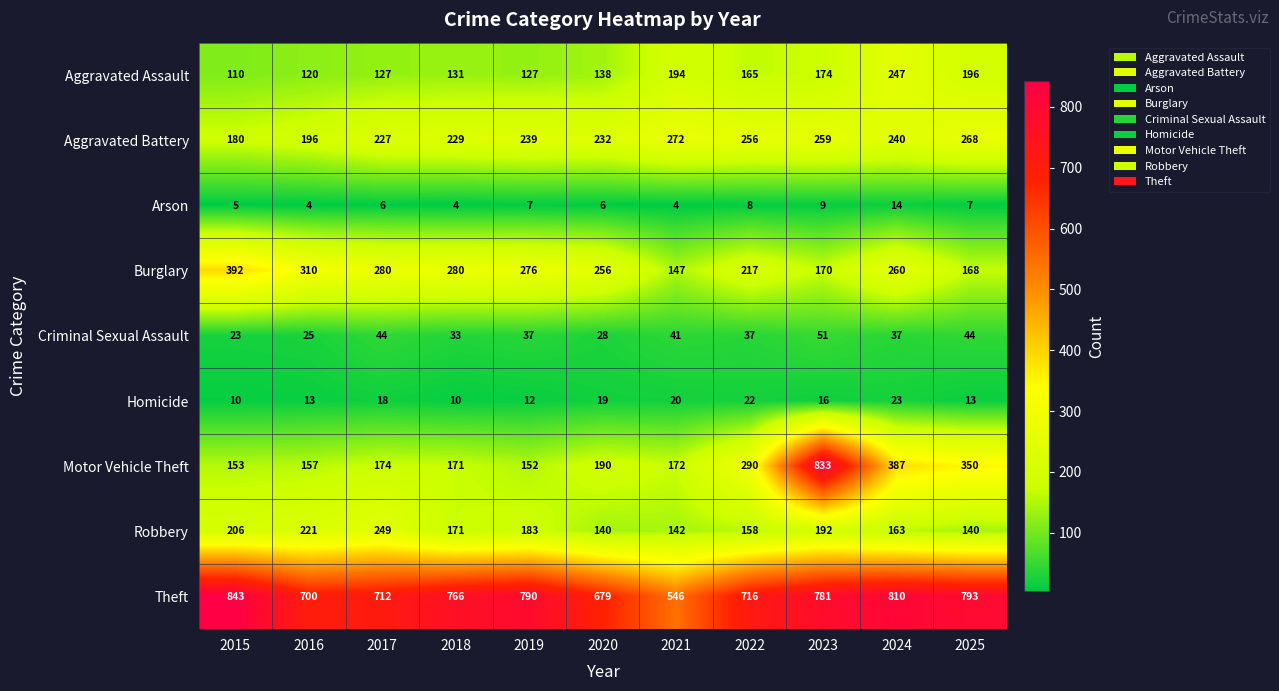

What is the greatest value displayed?

843